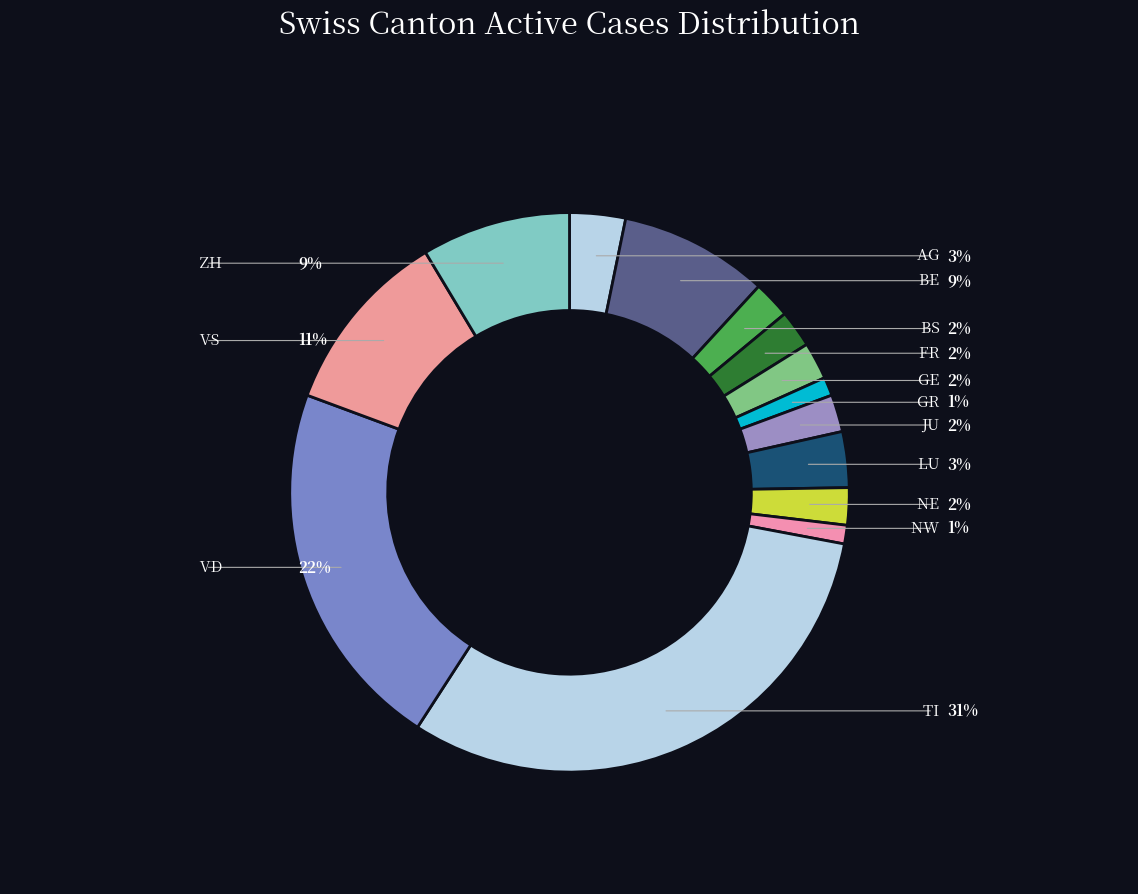

Which slice is the largest?

TI